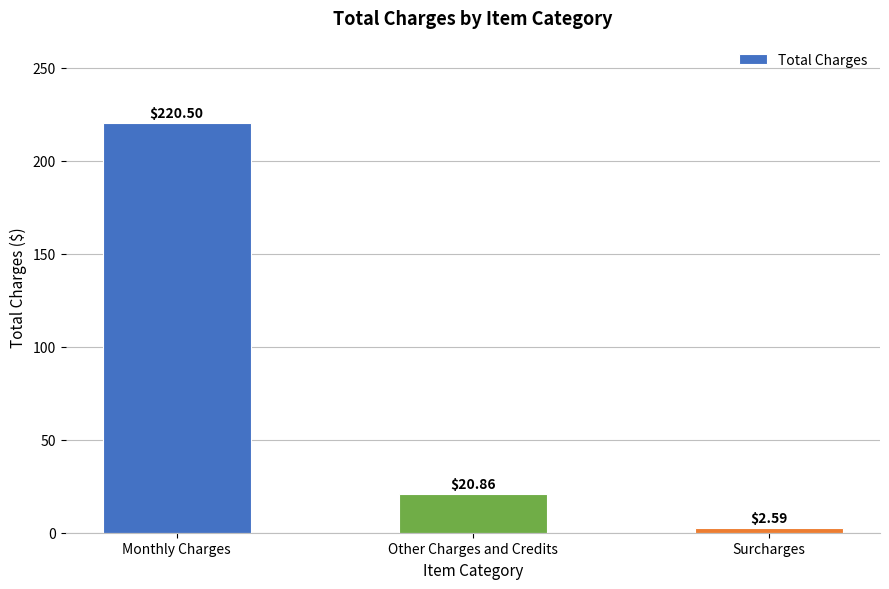

Does the chart contain stacked bars?

No